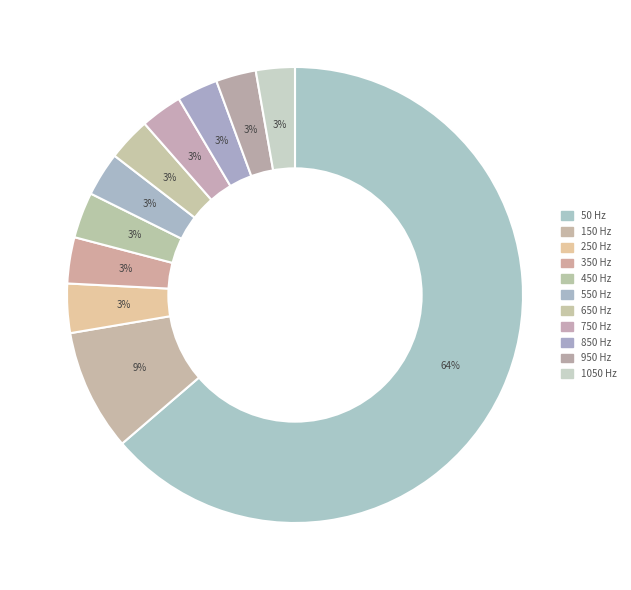

Count the number of slices in the pie.

11